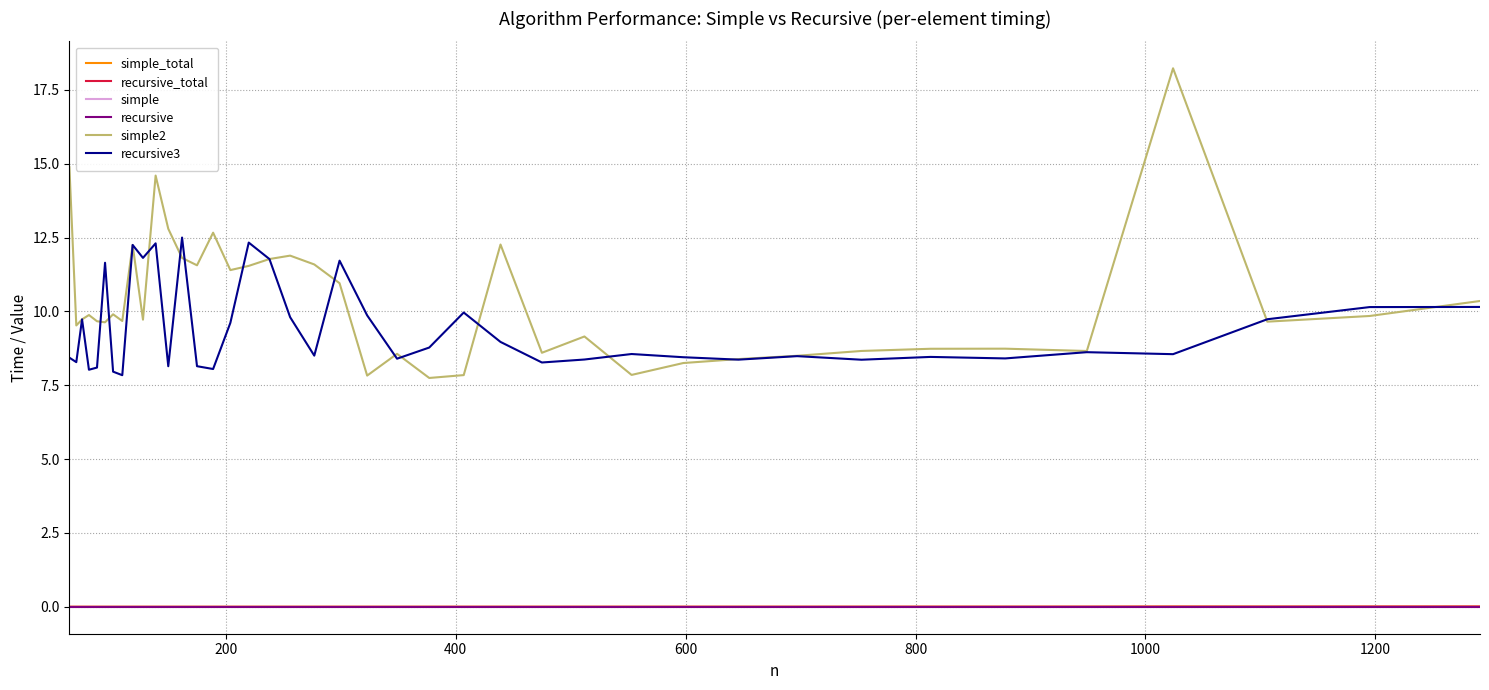

Which series has the largest range (max minus min)?

simple2